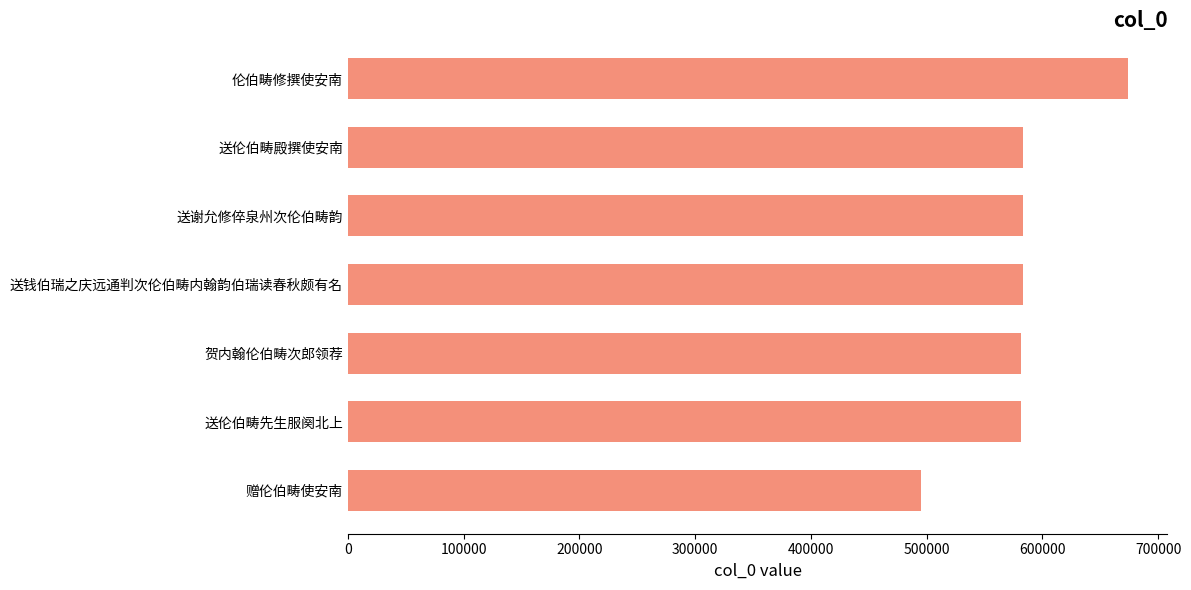

What is the average value?

583183